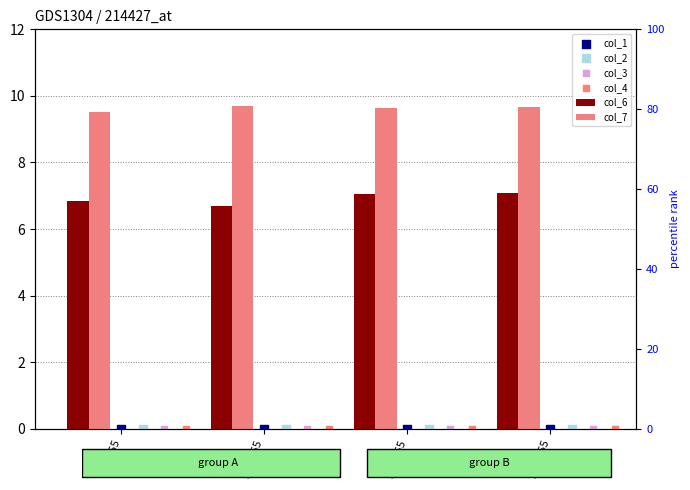

Which series has the largest total across all categories?

col_7